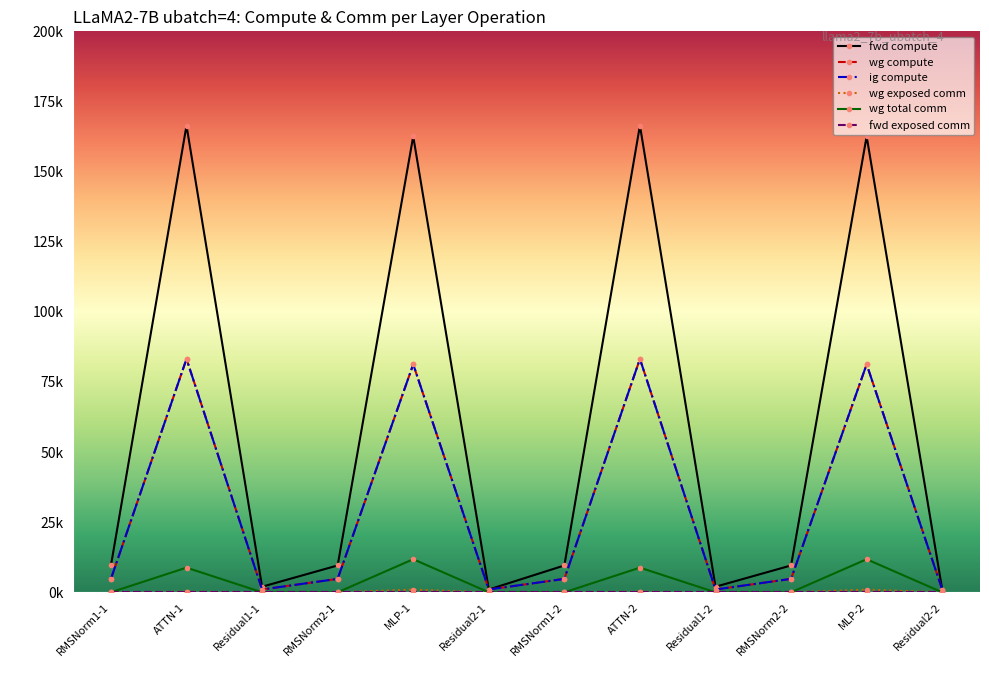

True or false: wg compute and wg total comm intersect in this chart.

False